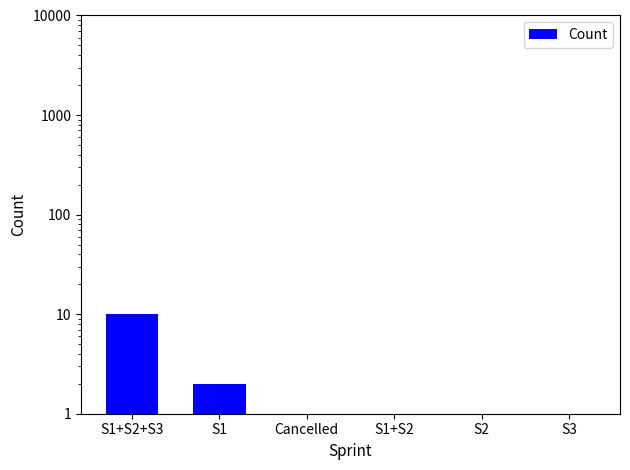

How many data points are less than 1?

3